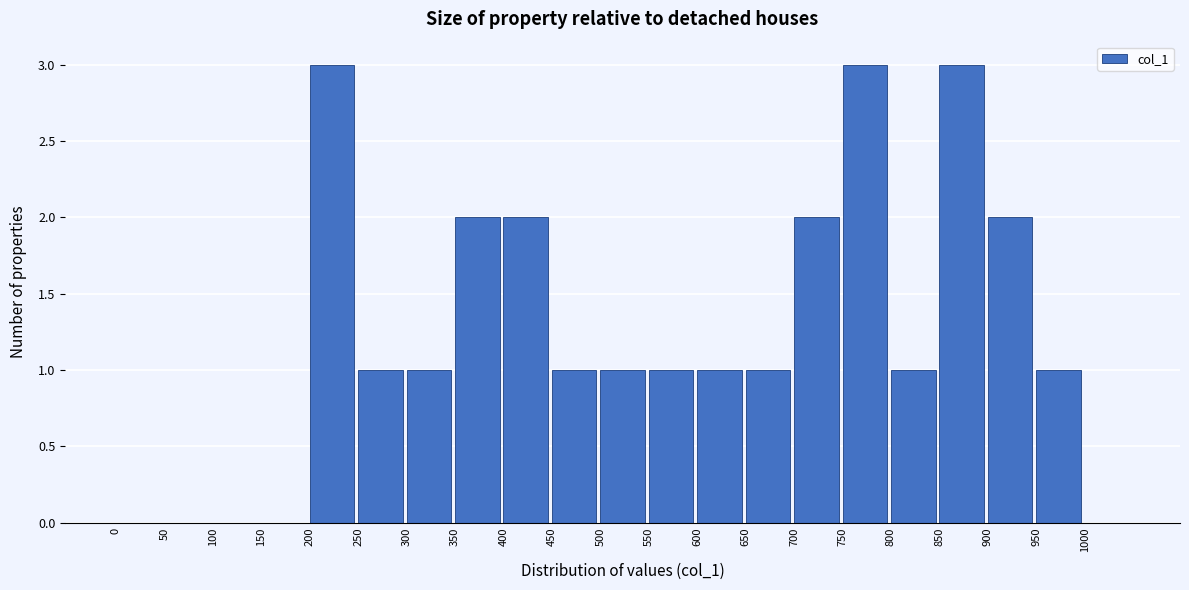

Reading left to right, transcribe this chart: for each bar, give the range it covers on the x-axis and its height. The values are not printed on the chart, so give them approximately, as read against the axis.

0 to 50: 0
50 to 100: 0
100 to 150: 0
150 to 200: 0
200 to 250: 3
250 to 300: 1
300 to 350: 1
350 to 400: 2
400 to 450: 2
450 to 500: 1
500 to 550: 1
550 to 600: 1
600 to 650: 1
650 to 700: 1
700 to 750: 2
750 to 800: 3
800 to 850: 1
850 to 900: 3
900 to 950: 2
950 to 1000: 1
1000 to 1050: 0